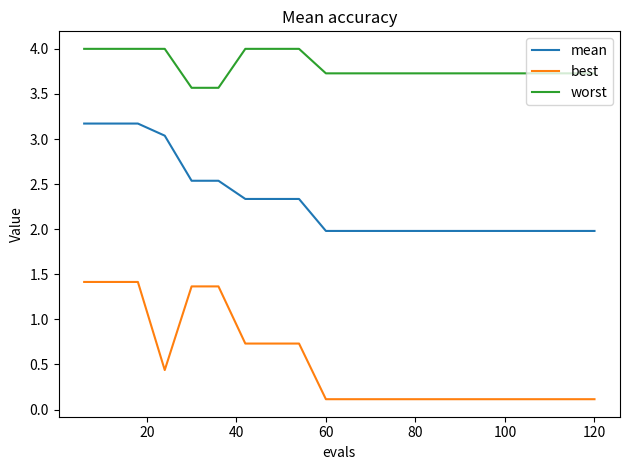

True or false: mean and best intersect in this chart.

False